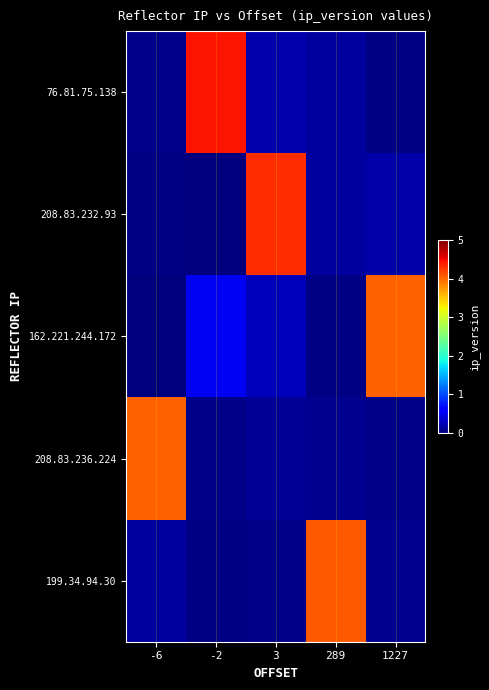

Reading left to right, what are all the values shown in this chart?

76.81.75.138: -6=0.1	-2=4.5	3=0.2	289=0.1	1227=0.0
208.83.232.93: -6=0.0	-2=0.0	3=4.3	289=0.1	1227=0.2
162.221.244.172: -6=0.0	-2=0.5	3=0.3	289=0.0	1227=4.0
208.83.236.224: -6=4.0	-2=0.1	3=0.1	289=0.1	1227=0.1
199.34.94.30: -6=0.1	-2=0.0	3=0.1	289=4.1	1227=0.1